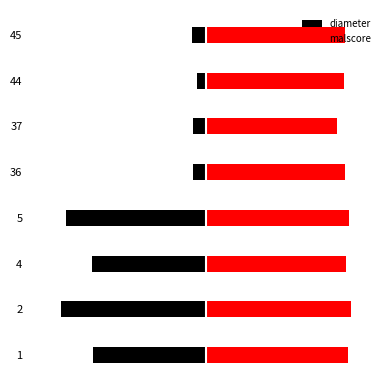

Does the chart contain any negative values?

Yes